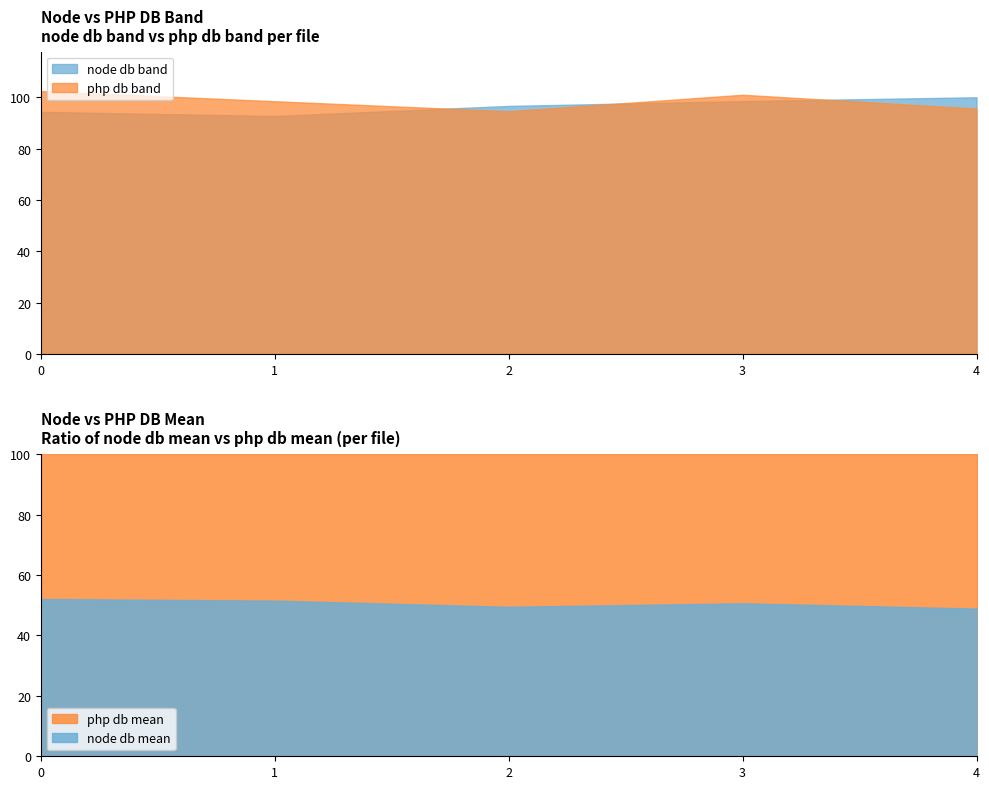

Is it true that php db band equals 162.8 at 0?

False